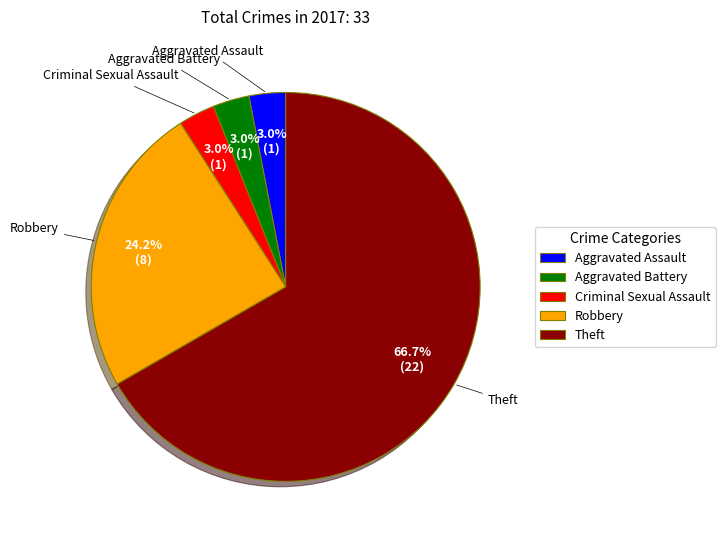

Between Criminal Sexual Assault and Theft, which is larger?

Theft